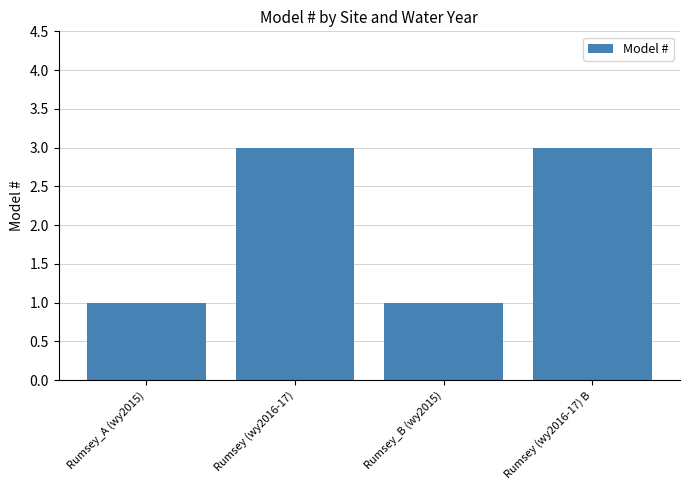

How many values are between 1 and 3?

4